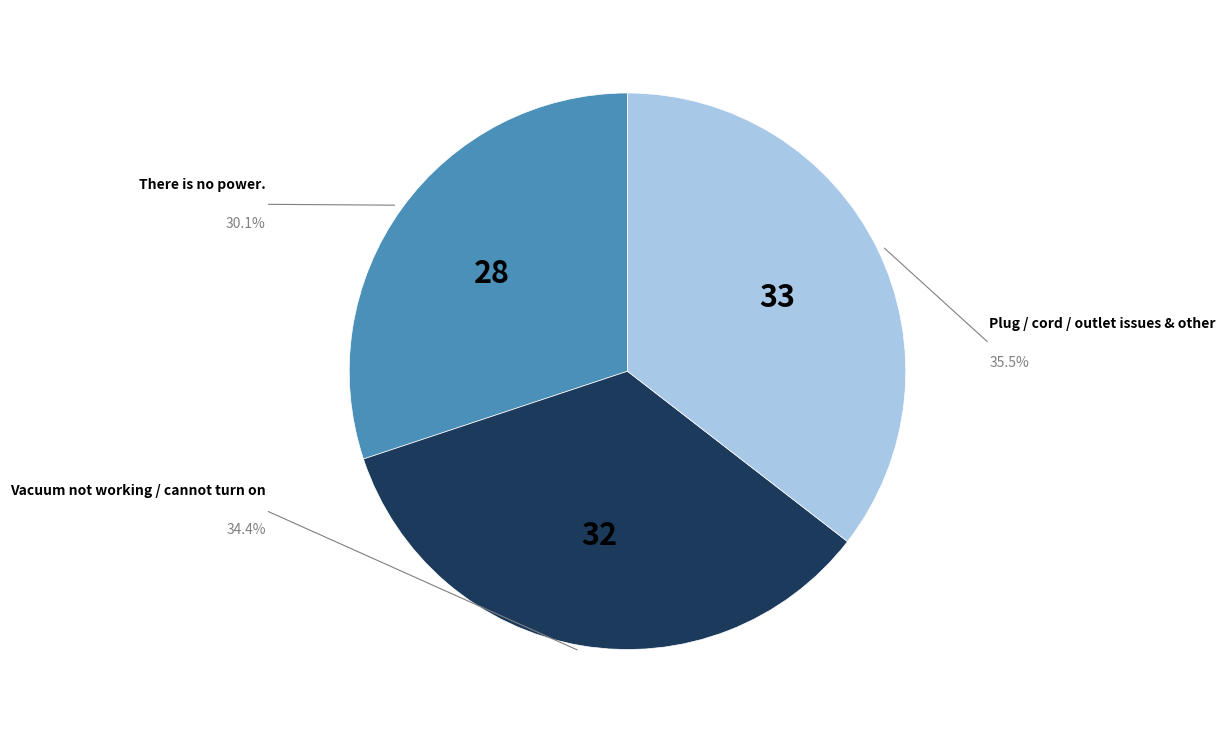

Is there a majority slice in this chart?

No